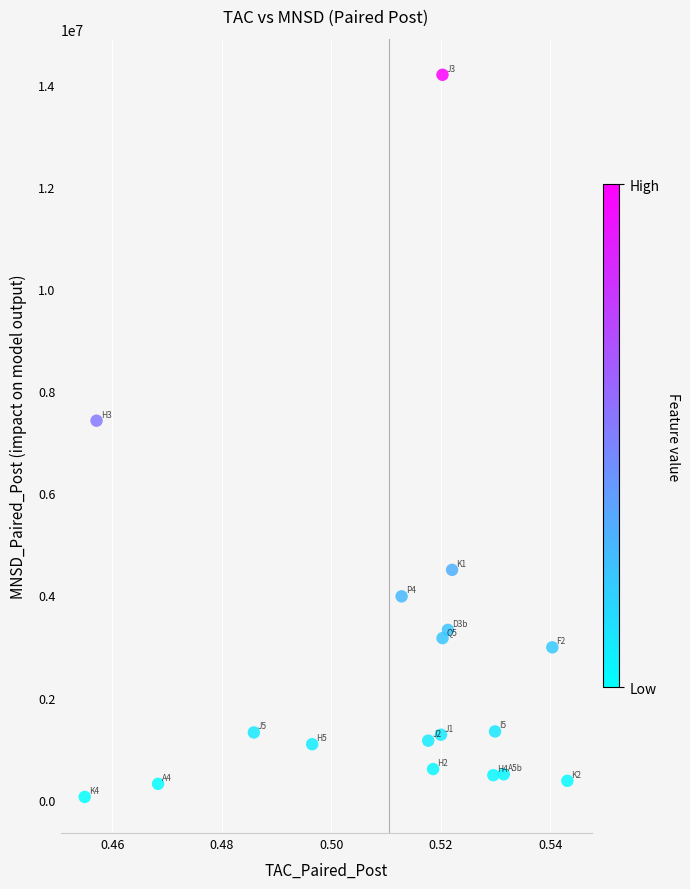

What is the range of Y values (max minus min)?

14133774.8